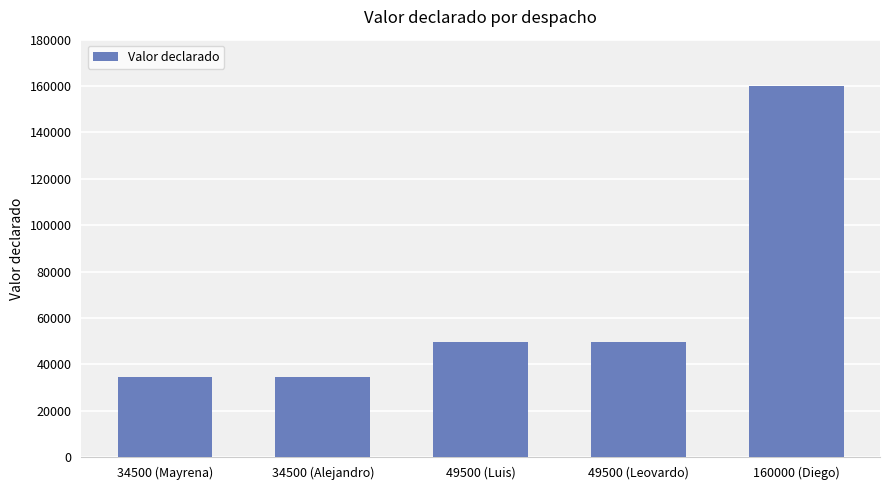

What is the change in value from 34500 (Mayrena) to 49500 (Luis)?

+15000